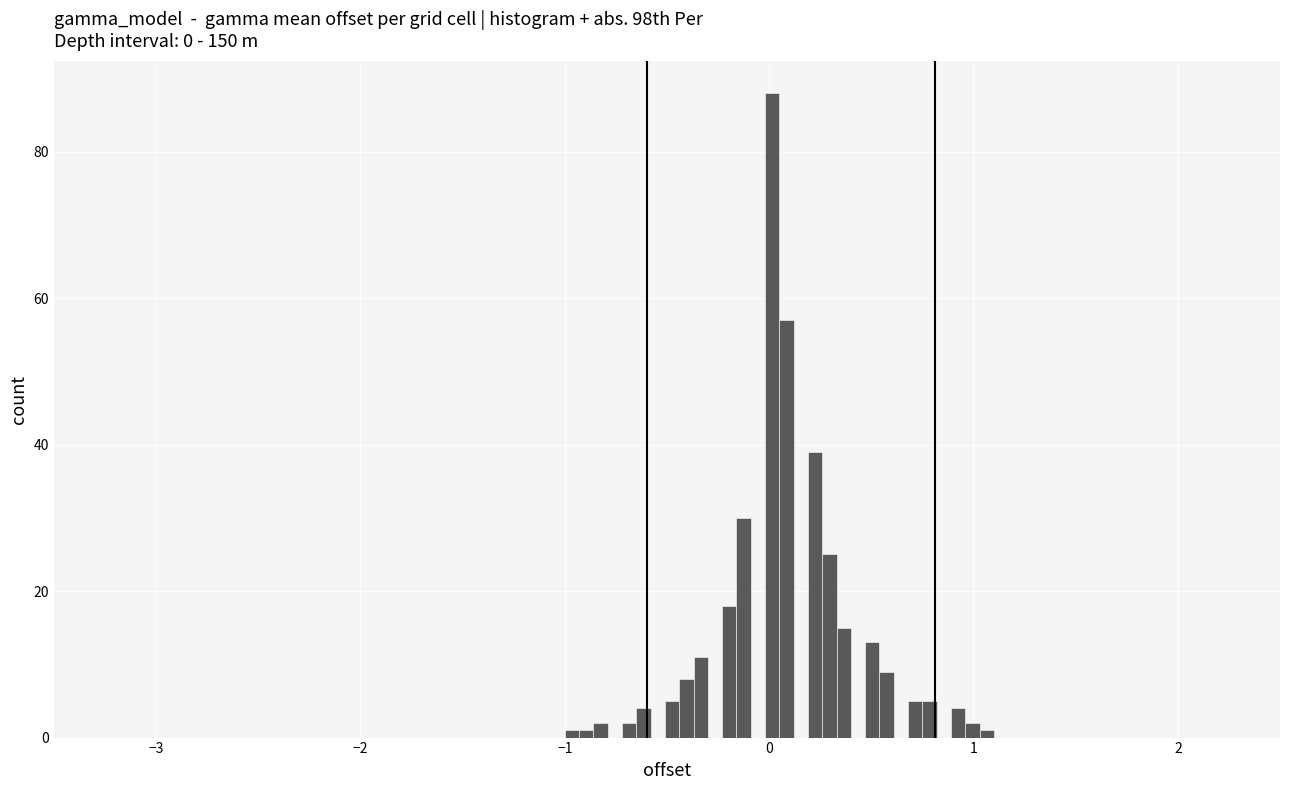

Read against the x-axis, roughly where is the centre of the tallest bar?

0.0